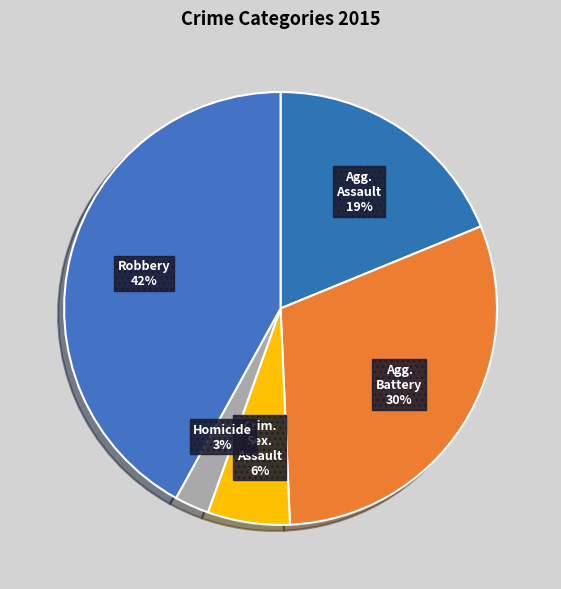

What is the largest slice in the pie chart?

Robbery